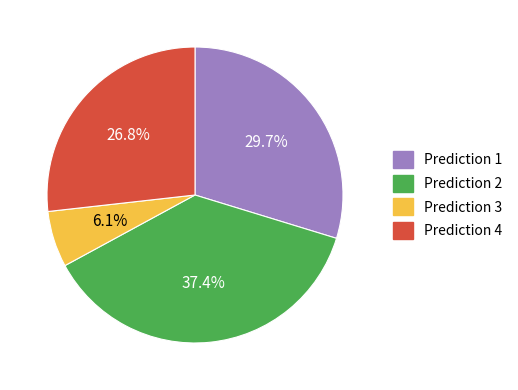

Does any single category account for the majority?

No